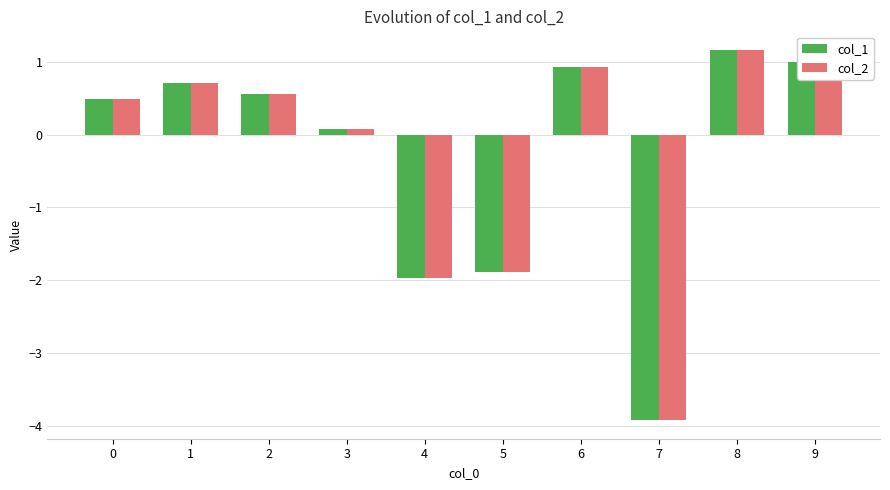

How many bars are there in each group?

2